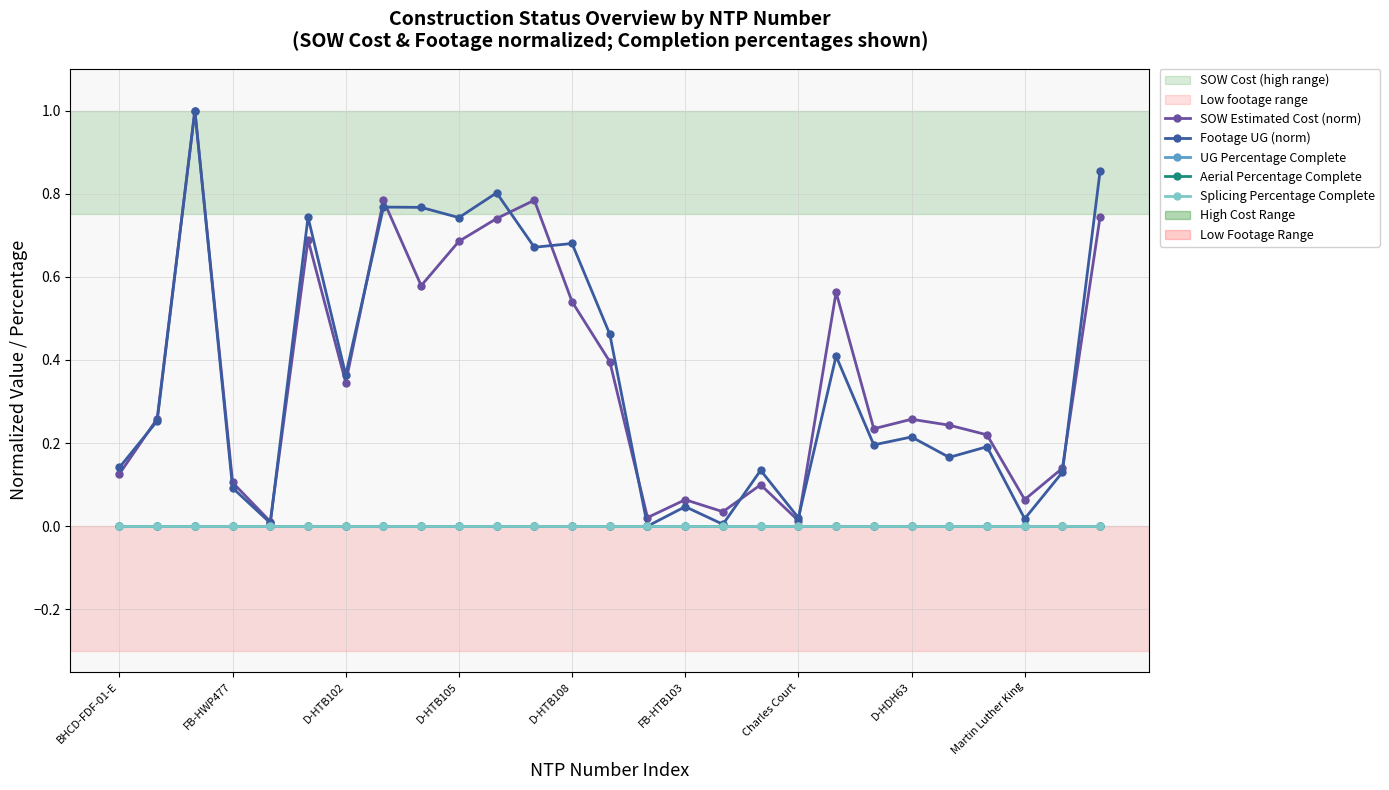

True or false: Aerial Percentage Complete and UG Percentage Complete cross at least once.

False